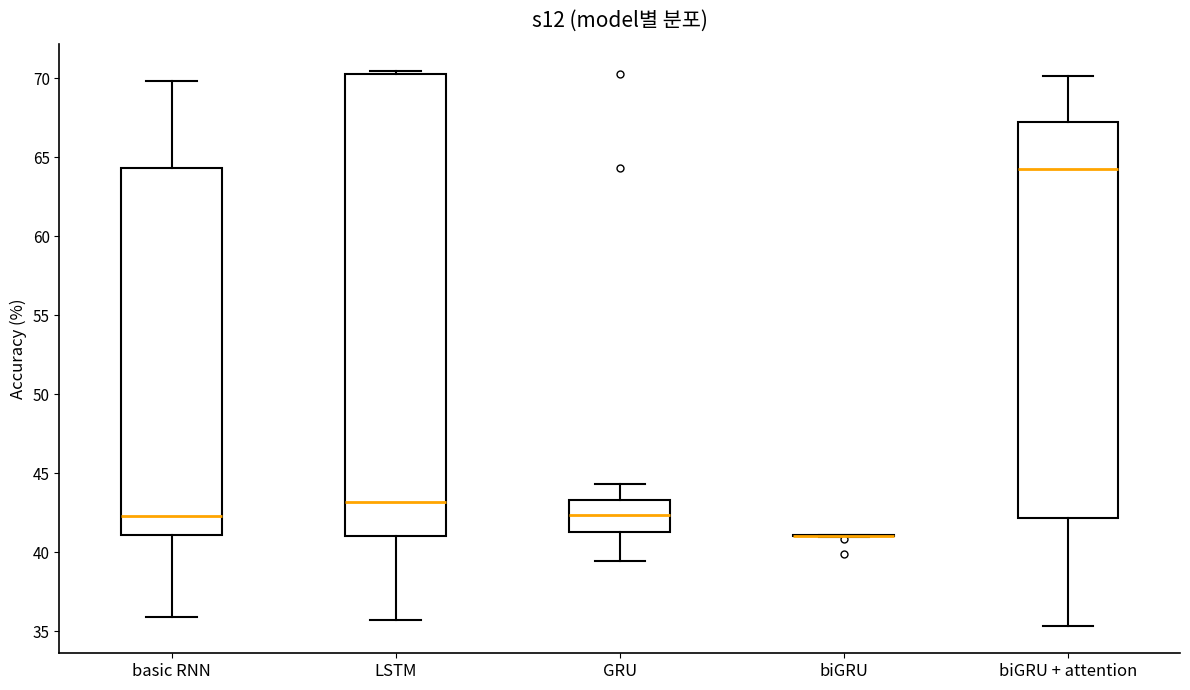

Where is the upper edge of the box for LSTM on the y-axis? The values are not printed on the chart, so give them approximately, as read against the axis.

70.0